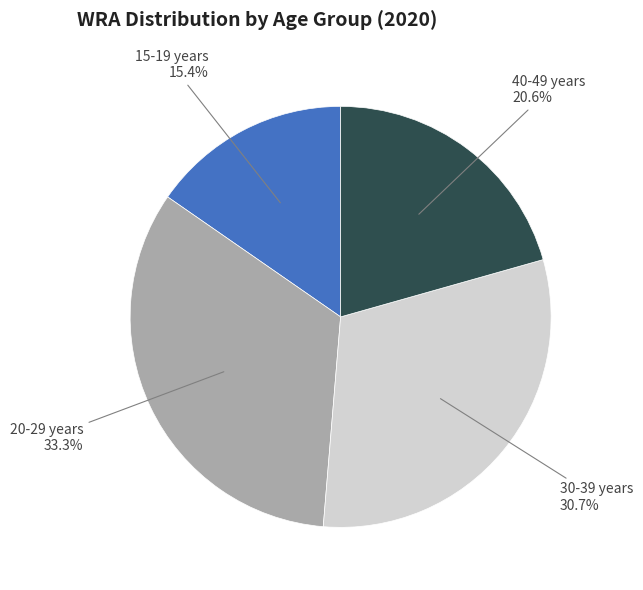

Is the sum of 20-29 years and 40-49 years greater than half?

Yes